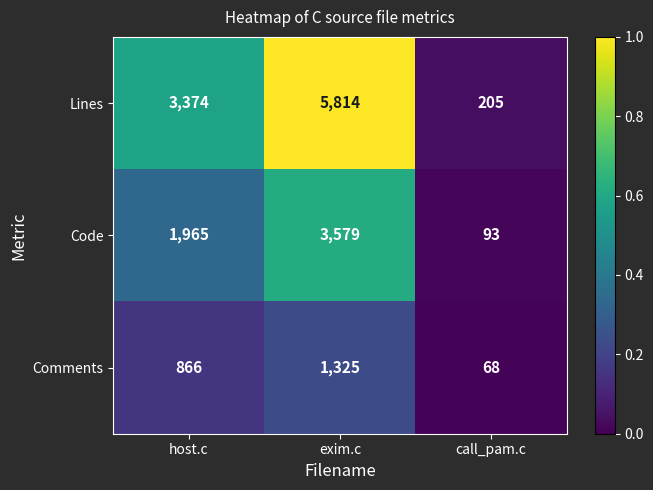

Reading left to right, what are all the values shown in this chart?

Lines: host.c=3374	exim.c=5814	call_pam.c=205
Code: host.c=1965	exim.c=3579	call_pam.c=93
Comments: host.c=866	exim.c=1325	call_pam.c=68